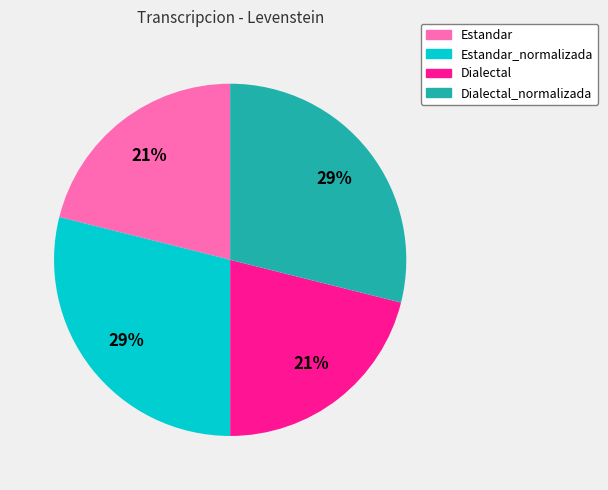

Is there a majority slice in this chart?

No